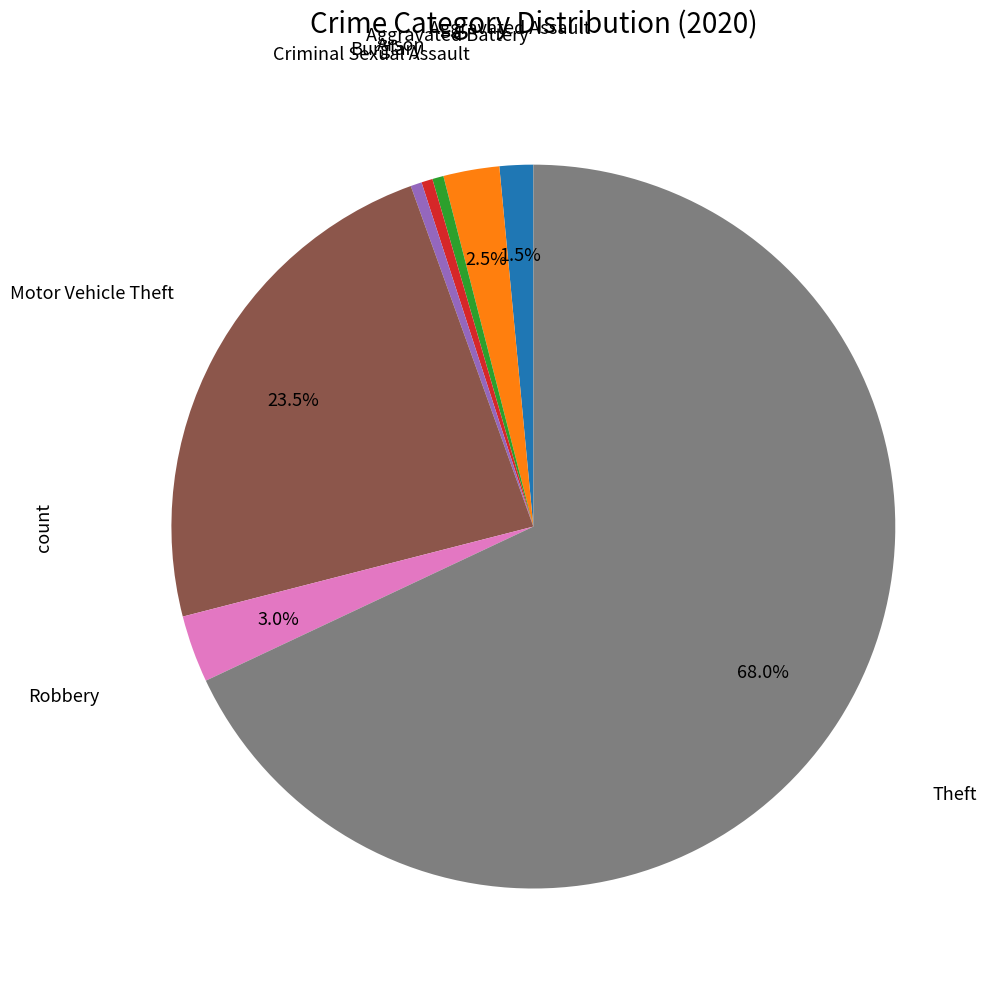

Does any single category account for the majority?

Yes